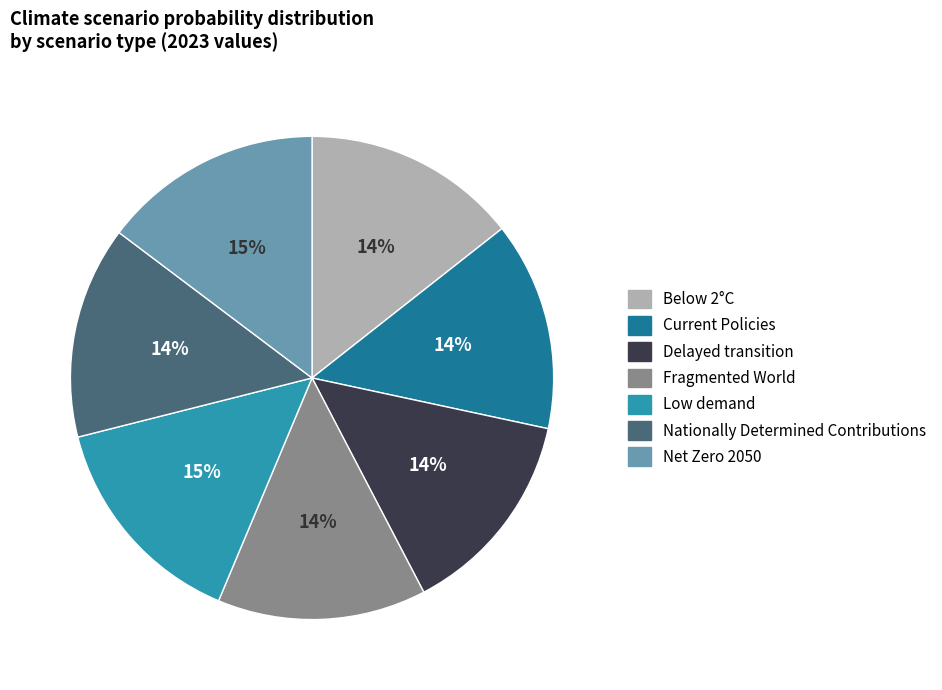

Is there a majority slice in this chart?

No